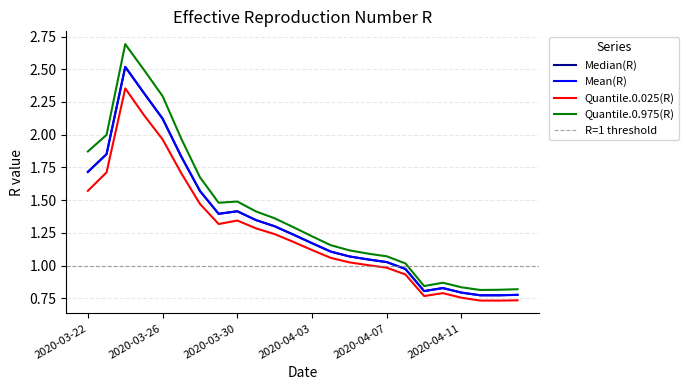

What is the difference between the highest and lowest values at 2020-04-03?

0.1